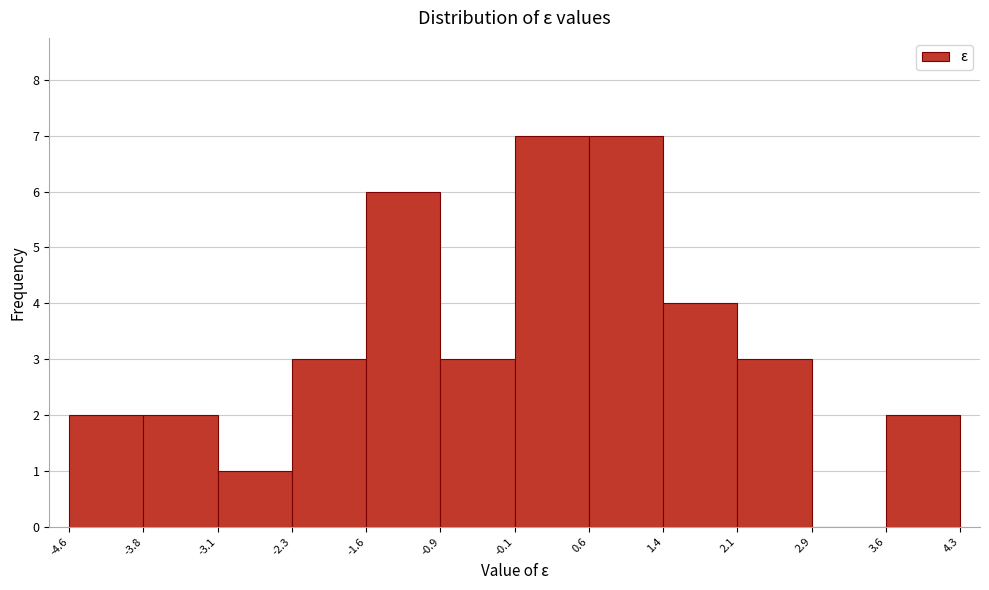

What is the height of the bar covering 3.6 to 4.3 on the x-axis? The values are not printed on the chart, so give them approximately, as read against the axis.

2